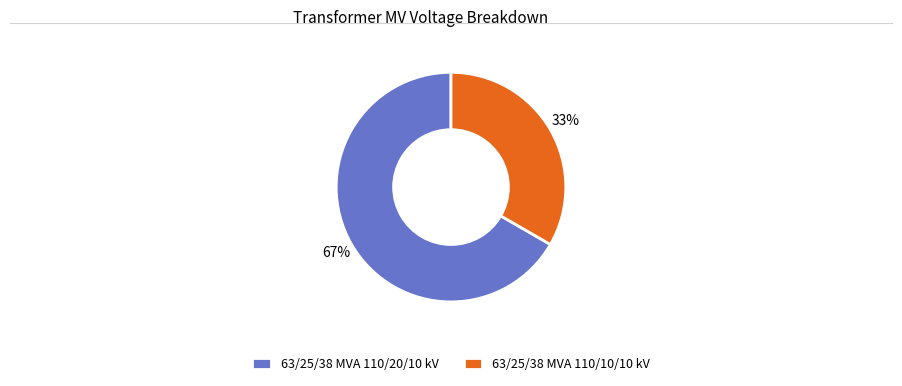

To the nearest percent, what is the average slice percentage?

50%